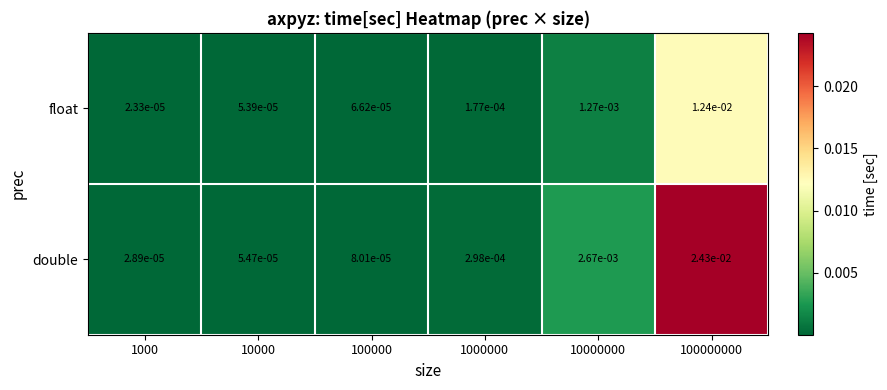

Which series has the largest total across all categories?

double